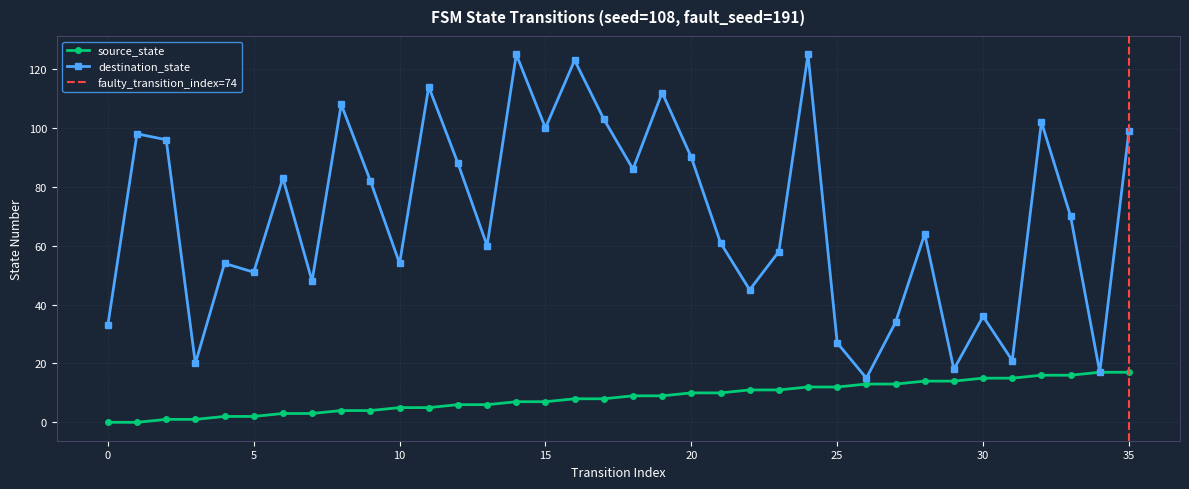

List the series in order of their peak value, highest first.

destination_state, source_state